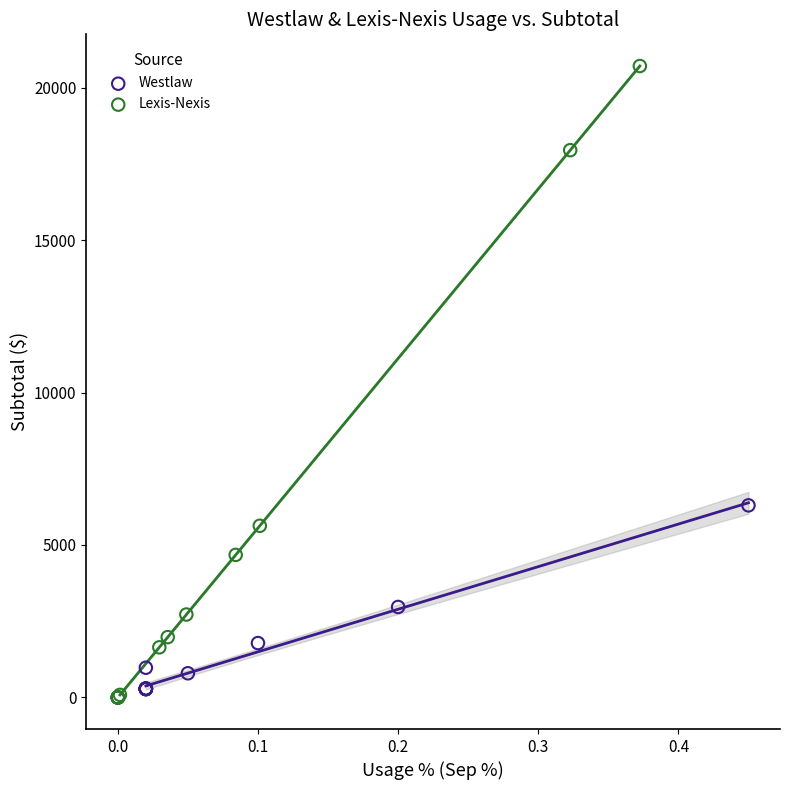

Which series contains the highest Y value?

Lexis-Nexis